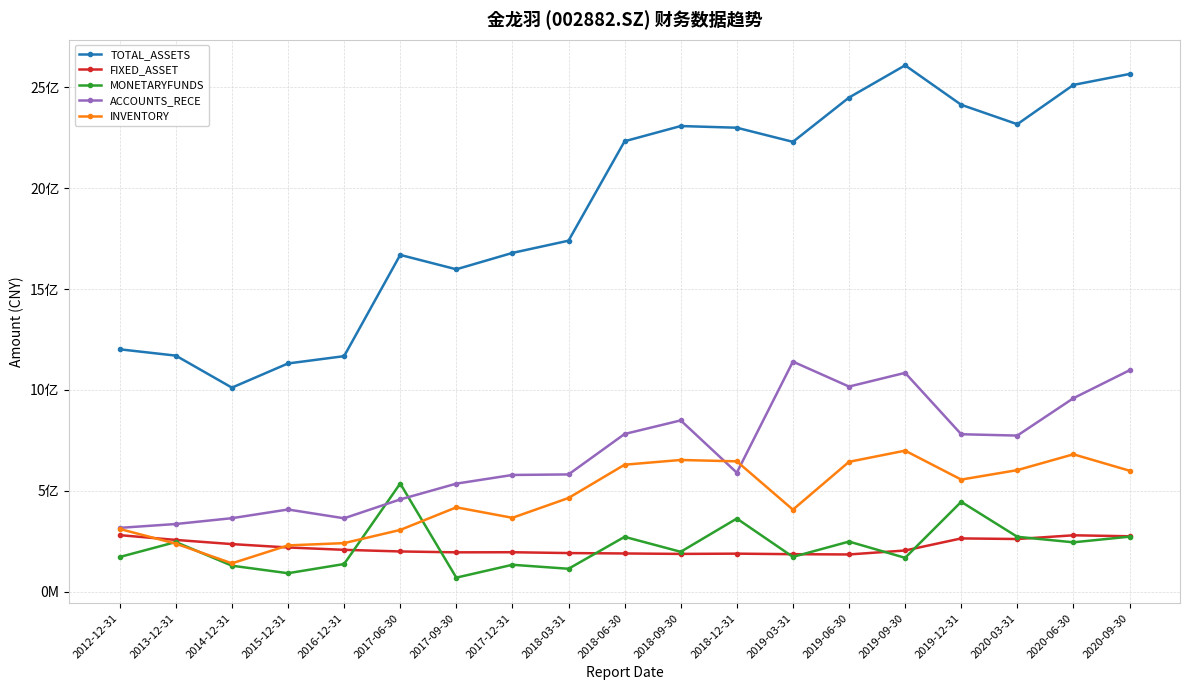

Which series has the largest total across all categories?

TOTAL_ASSETS